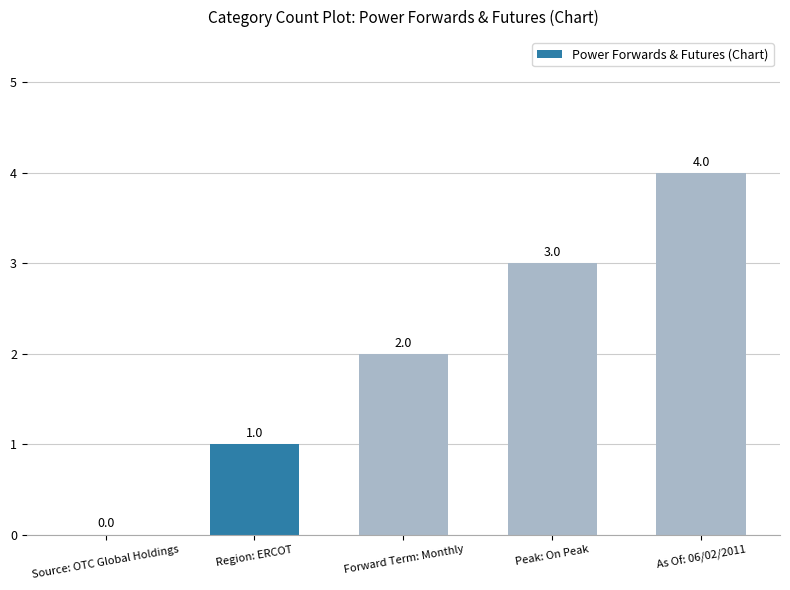

What is the sum of all values?

10